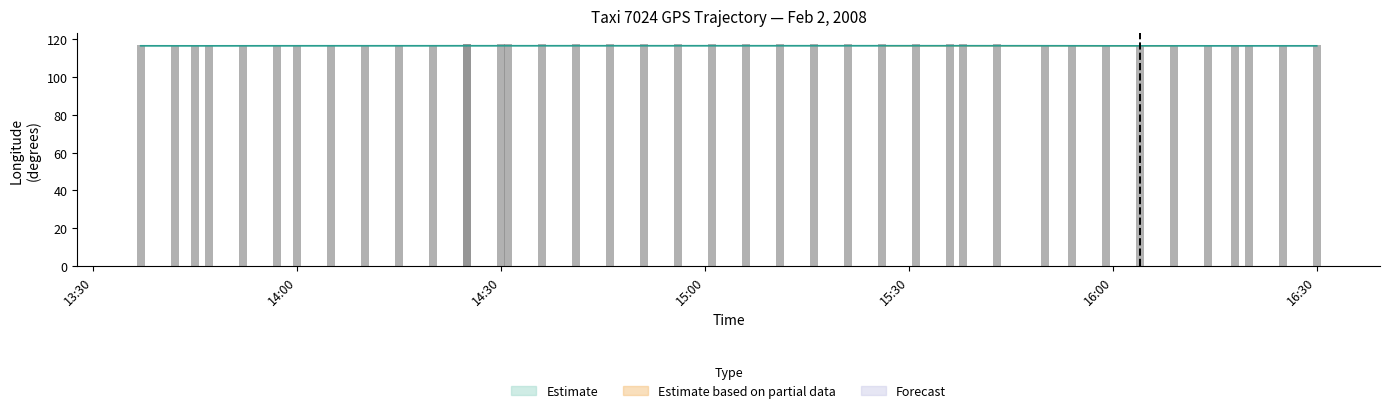

Reading right to left, what are all the values shown in this chart?

16:30=116.4	16:25=116.4	16:20=116.4	16:18=116.4	16:14=116.4	16:09=116.4	16:04=116.4	15:59=116.4	15:54=116.4	15:50=116.4	15:43=116.5	15:38=116.5	15:36=116.5	15:31=116.5	15:26=116.5	15:21=116.5	15:16=116.5	15:11=116.5	15:06=116.5	15:01=116.5	14:56=116.5	14:51=116.5	14:46=116.5	14:41=116.5	14:36=116.5	14:31=116.5	14:30=116.5	14:25=116.5	14:25=116.5	14:20=116.4	14:15=116.4	14:10=116.4	14:05=116.4	14:00=116.4	13:57=116.4	13:52=116.4	13:47=116.4	13:45=116.4	13:42=116.4	13:37=116.4